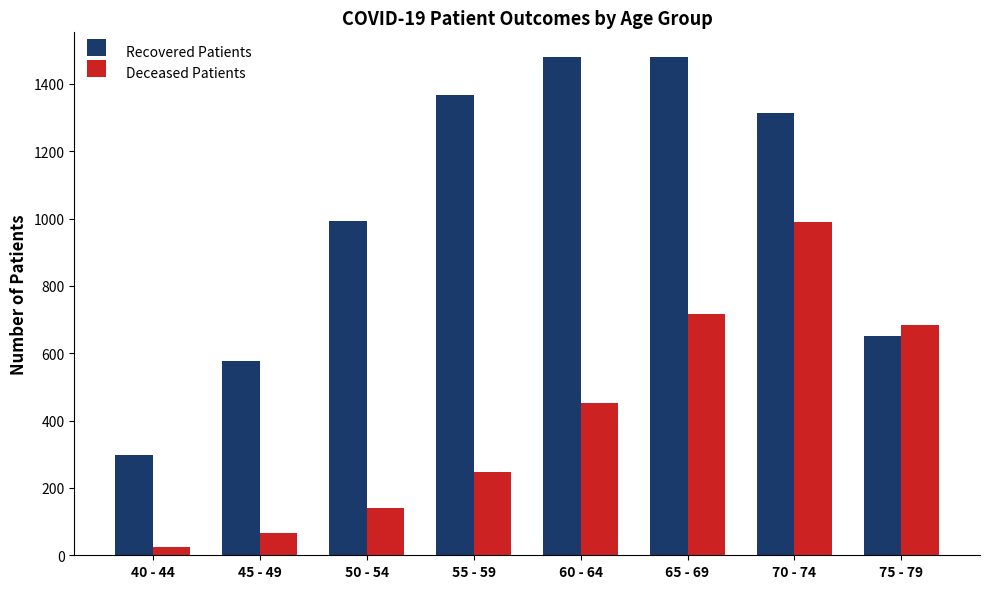

What is the smallest value displayed?

26